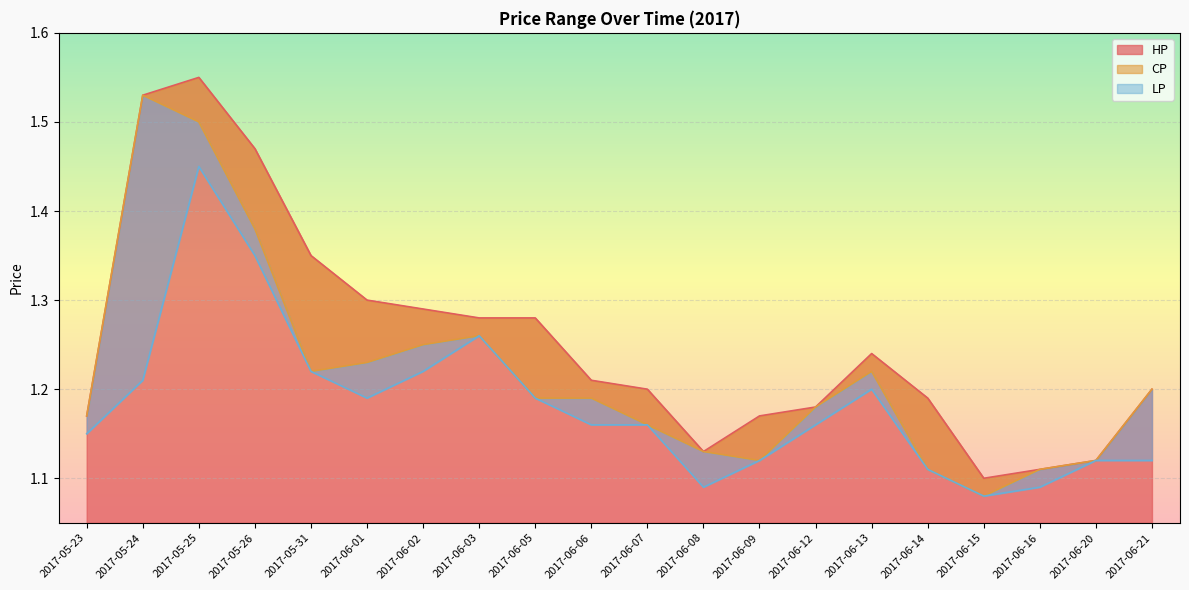

Between 2017-05-23 and 2017-05-31, which series saw the biggest shift?

HP